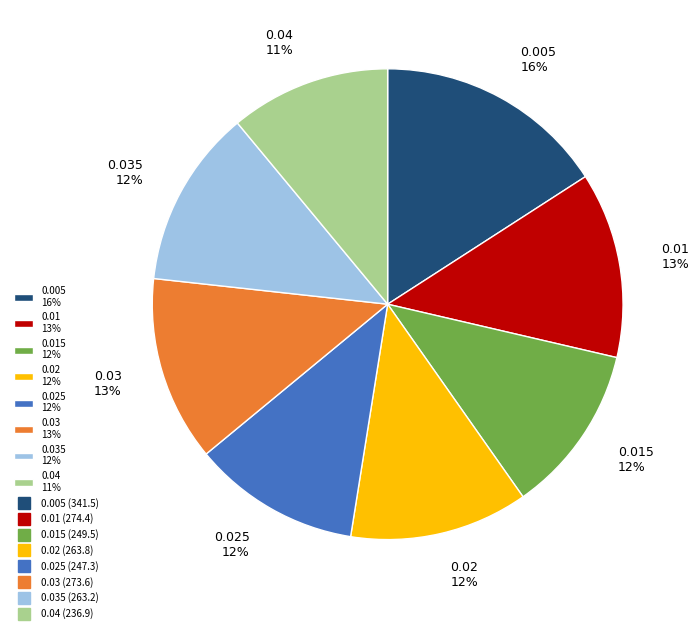

To the nearest percent, what is the difference between the largest and smallest slice percentages?

5%